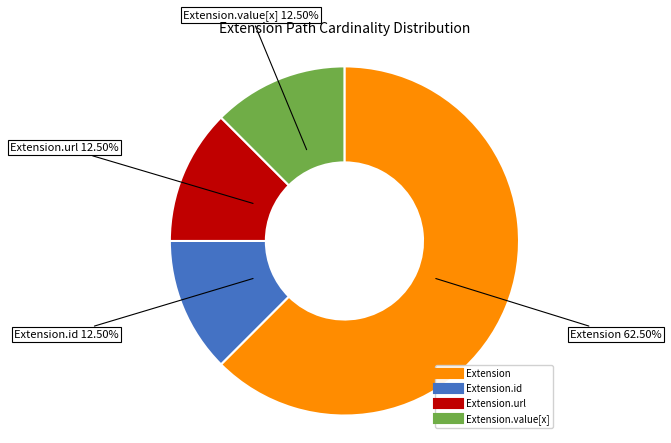

Is there any slice that represents more than half of the pie?

Yes